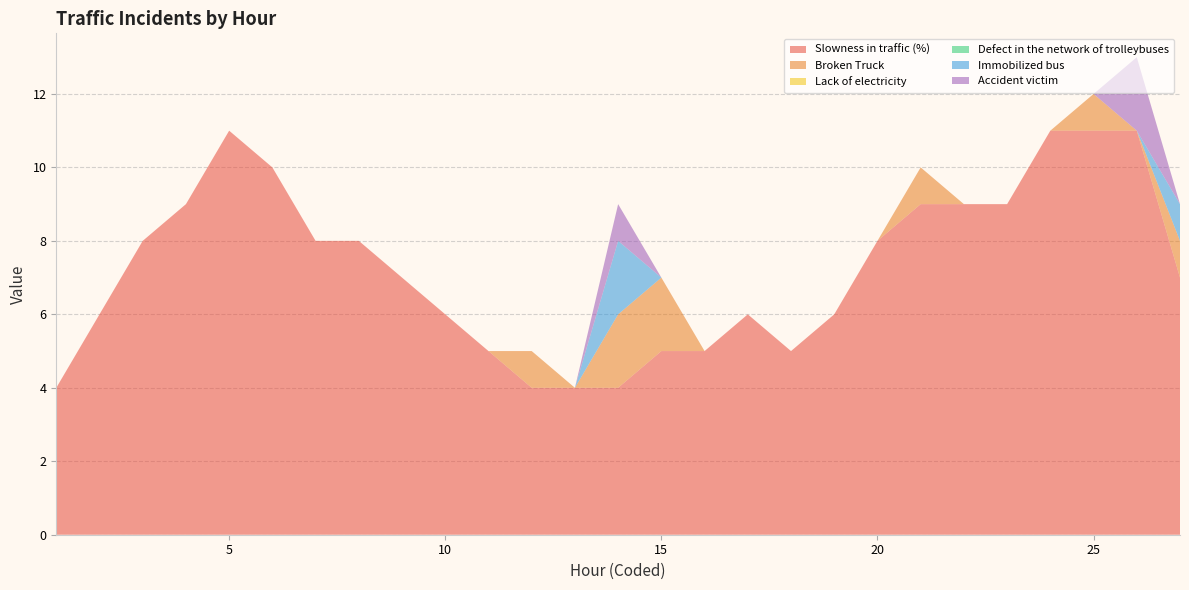

Reading right to left, transcribe all the data shown in this chart.

Slowness in traffic (%): 7	11	11	11	9	9	9	8	6	5	6	5	5	4	4	4	5	6	7	8	8	10	11	9	8	6	4
Broken Truck: 1	0	1	0	0	0	1	0	0	0	0	0	2	2	0	1	0	0	0	0	0	0	0	0	0	0	0
Lack of electricity: 0	0	0	0	0	0	0	0	0	0	0	0	0	0	0	0	0	0	0	0	0	0	0	0	0	0	0
Defect in the network of trolleybuses: 0	0	0	0	0	0	0	0	0	0	0	0	0	0	0	0	0	0	0	0	0	0	0	0	0	0	0
Immobilized bus: 1	0	0	0	0	0	0	0	0	0	0	0	0	2	0	0	0	0	0	0	0	0	0	0	0	0	0
Accident victim: 0	2	0	0	0	0	0	0	0	0	0	0	0	1	0	0	0	0	0	0	0	0	0	0	0	0	0